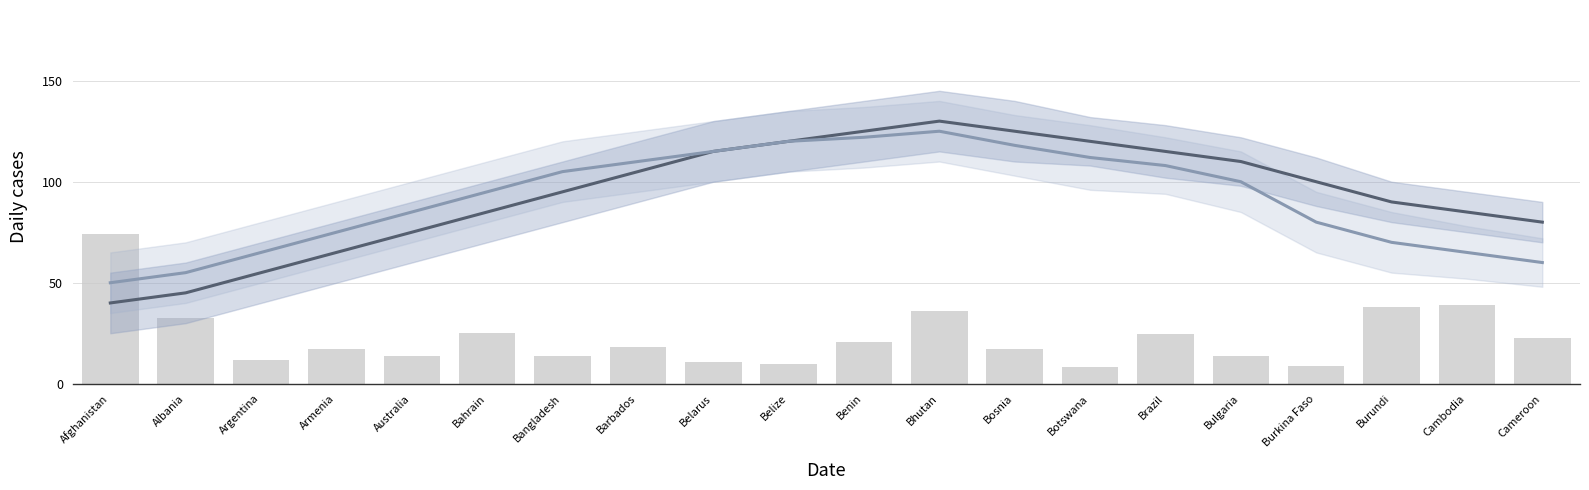

Which category has the highest value across all series?

Bhutan